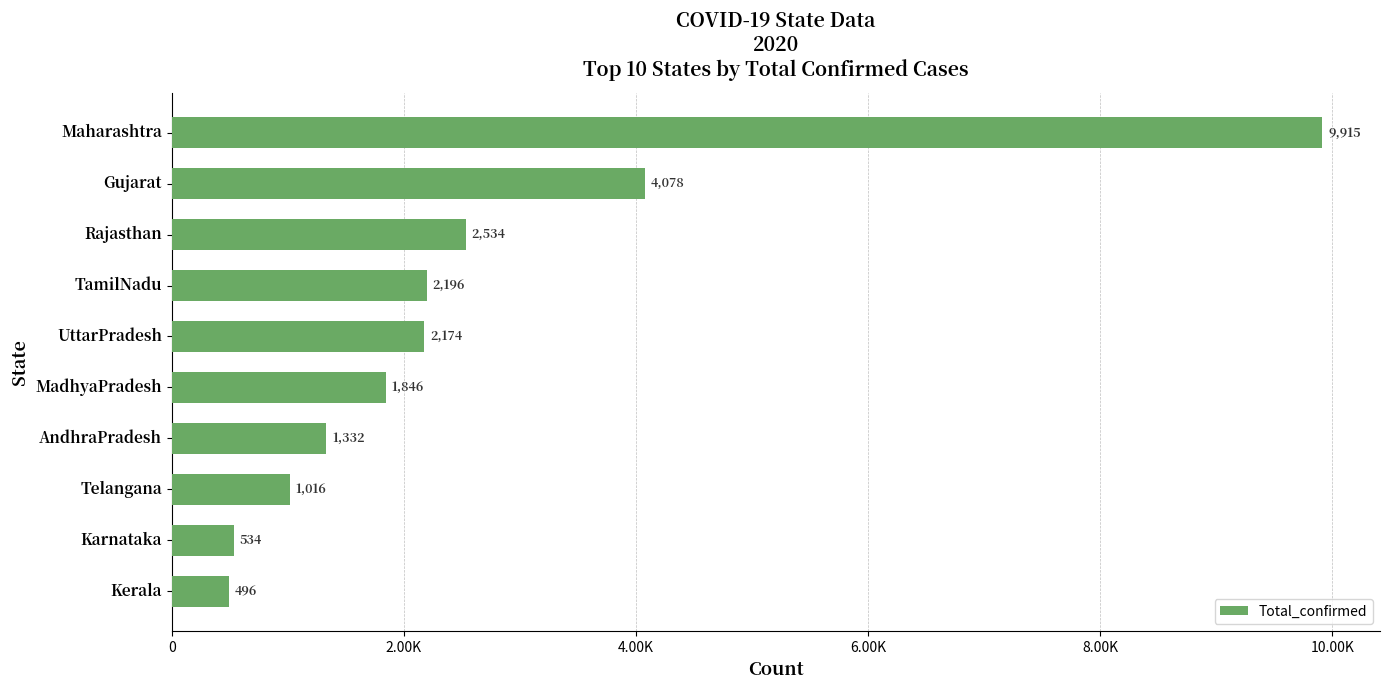

What is the minimum value shown in the chart?

496